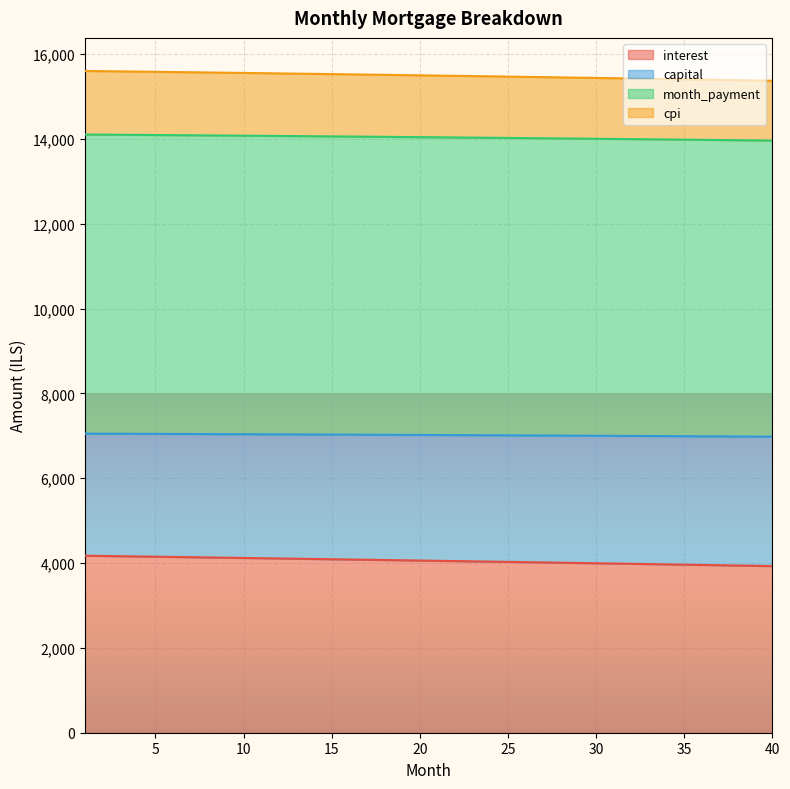

True or false: capital has more than 1 interior local peaks.

False